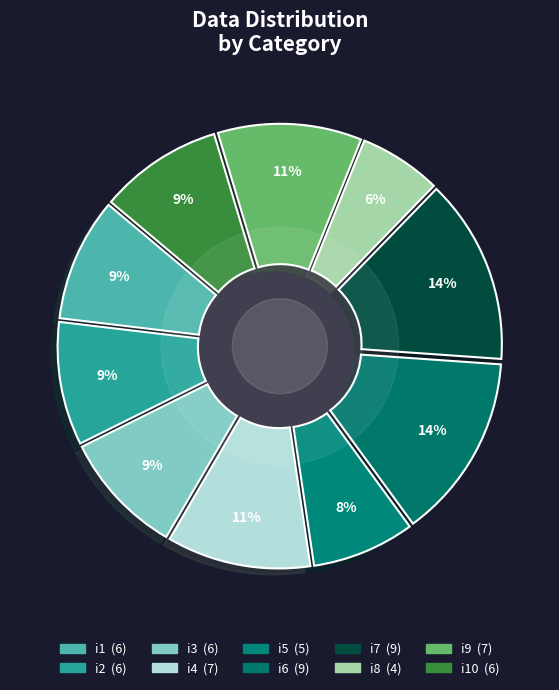

Which category has the biggest portion of the pie?

i6